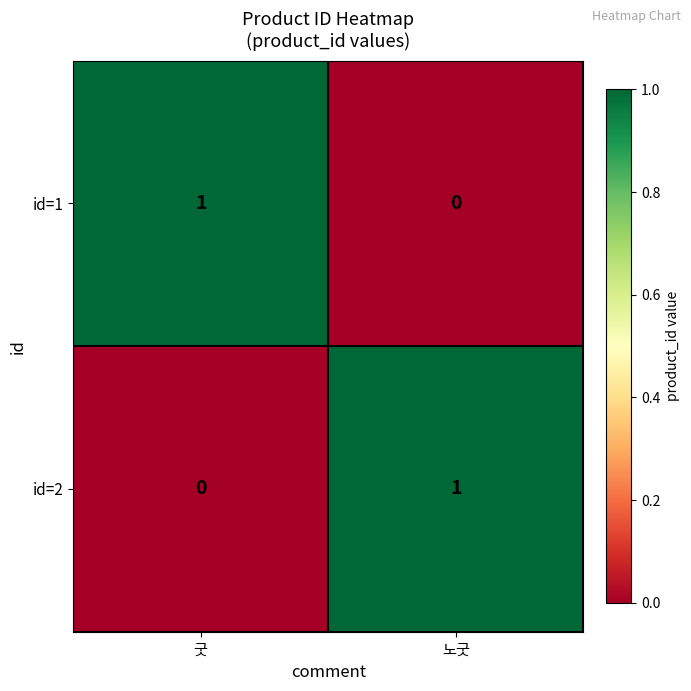

At 노굿, list the series in order from smallest to largest.

id=1, id=2